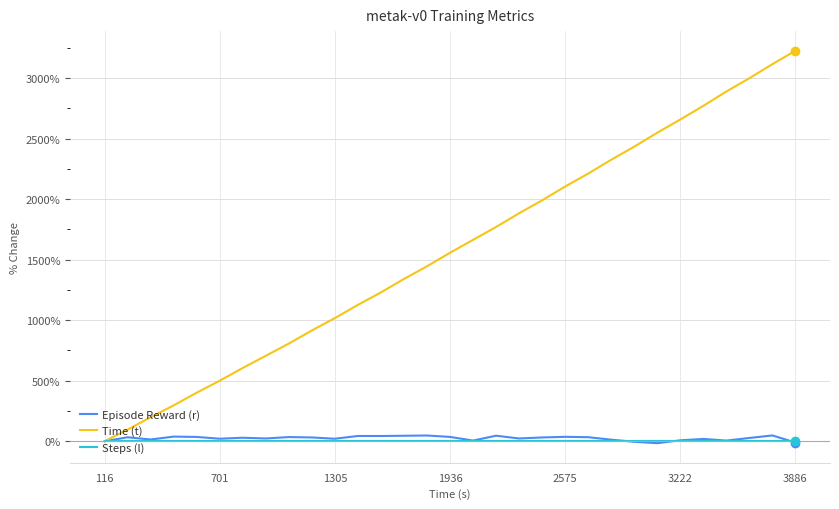

Which series has the largest total across all categories?

Time (t)